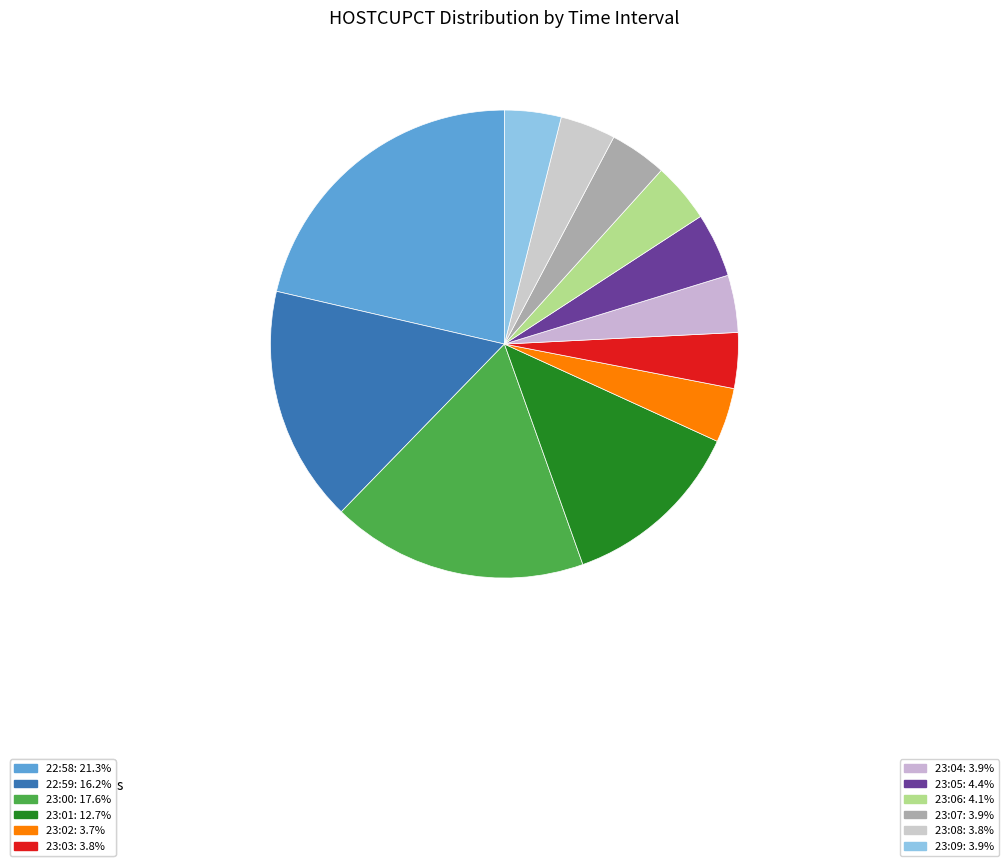

To the nearest percent, what is the difference between the largest and smallest slice percentages?

18%